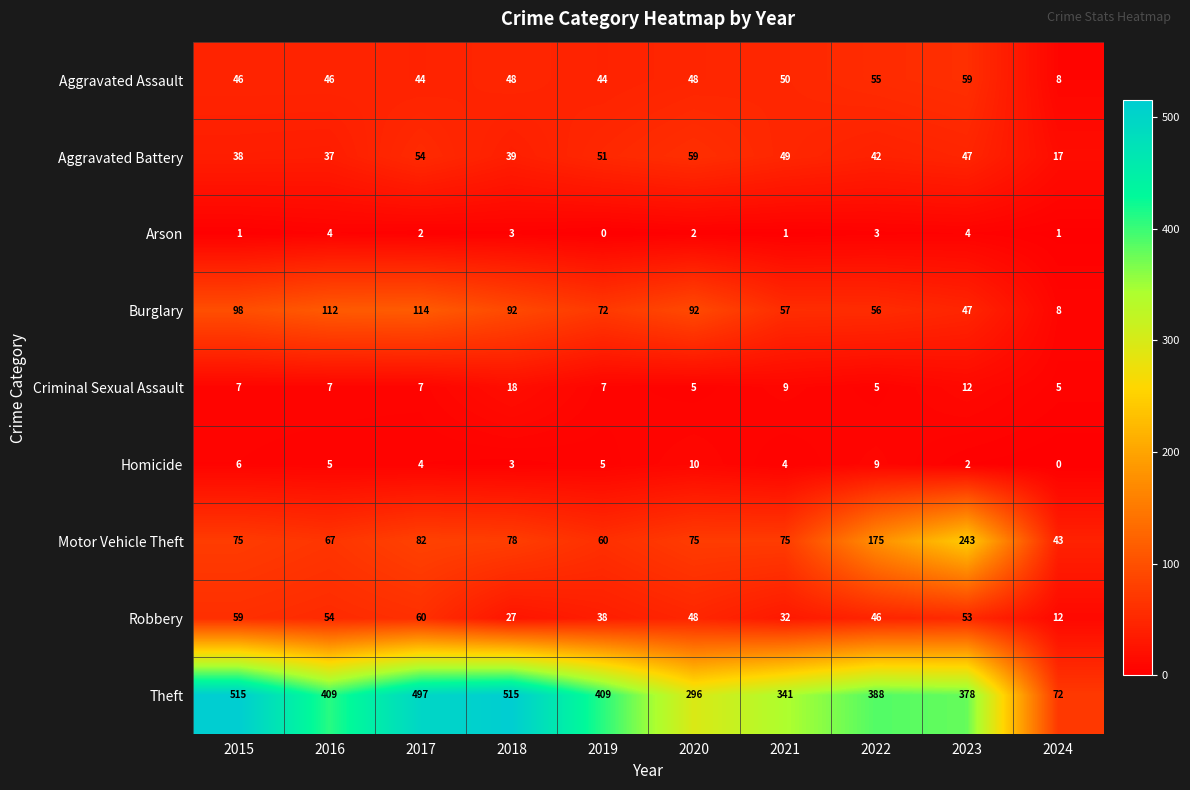

What is the greatest value displayed?

515